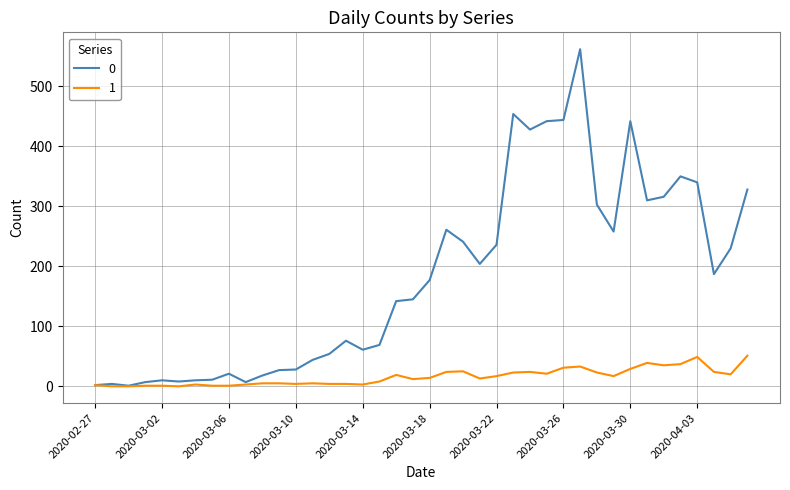

What is the greatest value displayed?

562